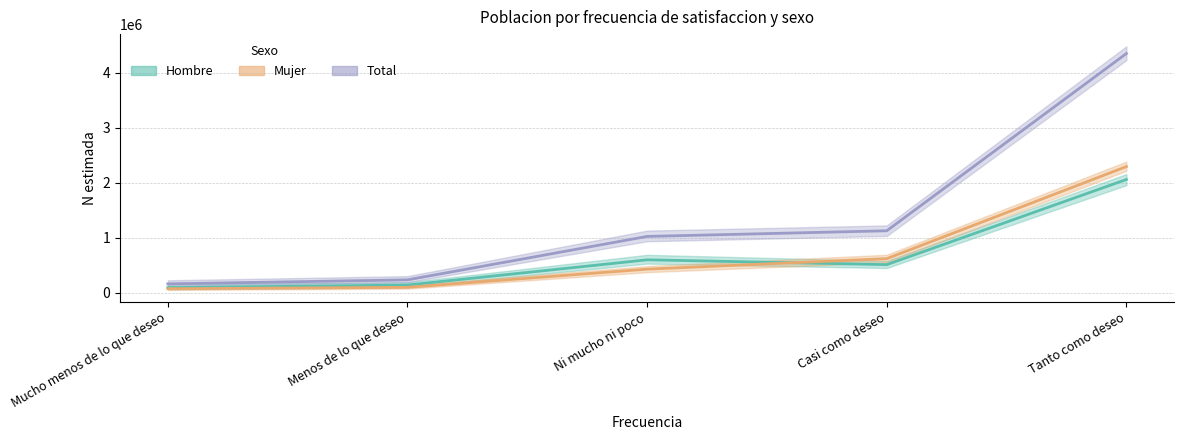

What is the total value across all series at Mucho menos de lo que deseo?

315206